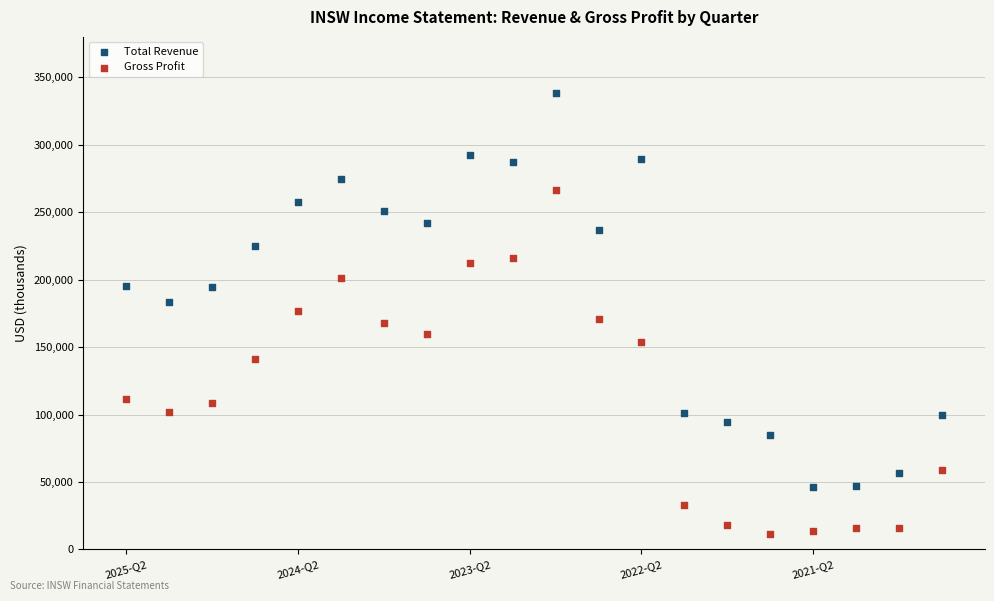

Which series has the widest spread of Y values?

Total Revenue